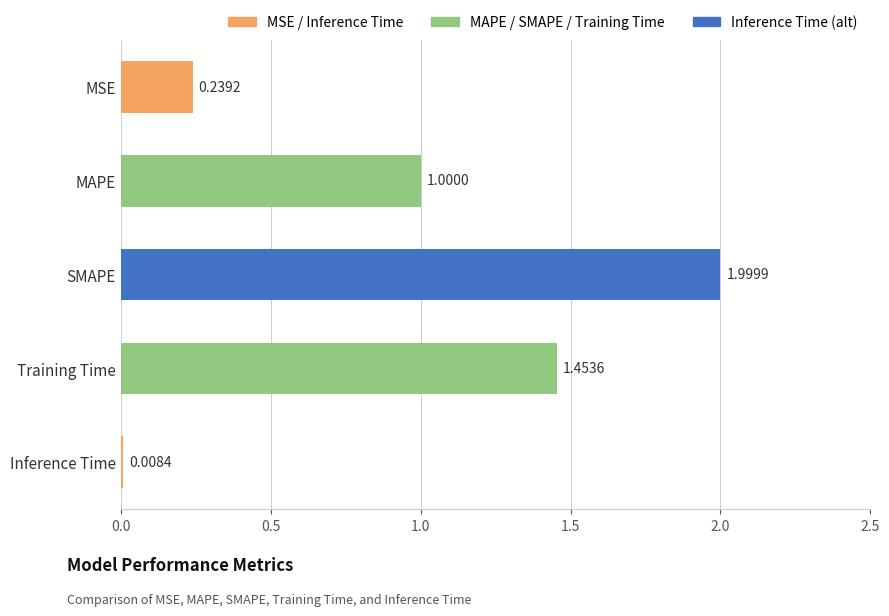

Which has a higher value, Inference Time or MSE?

MSE